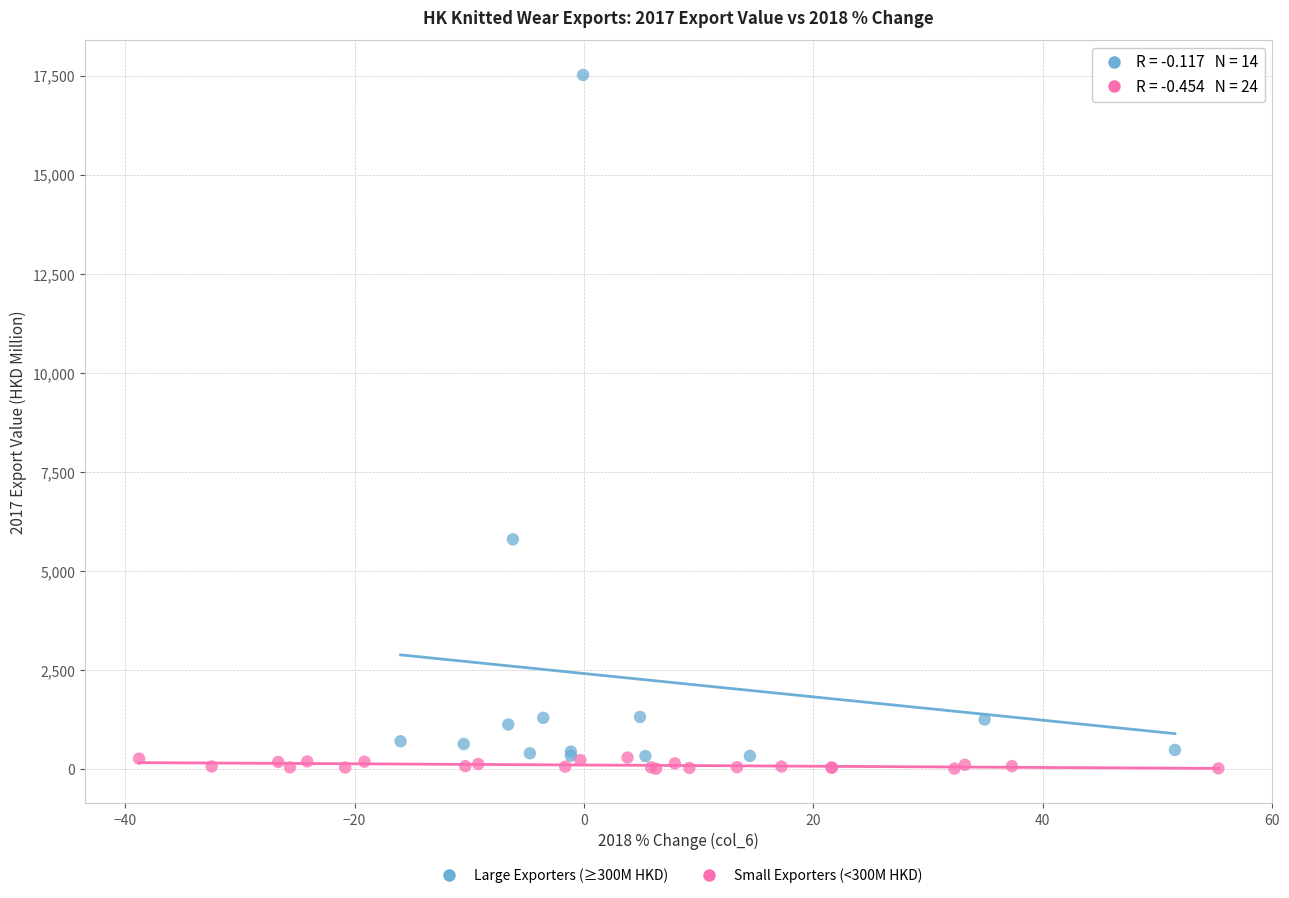

Which series has the widest spread of Y values?

Large Exporters (≥300M HKD)